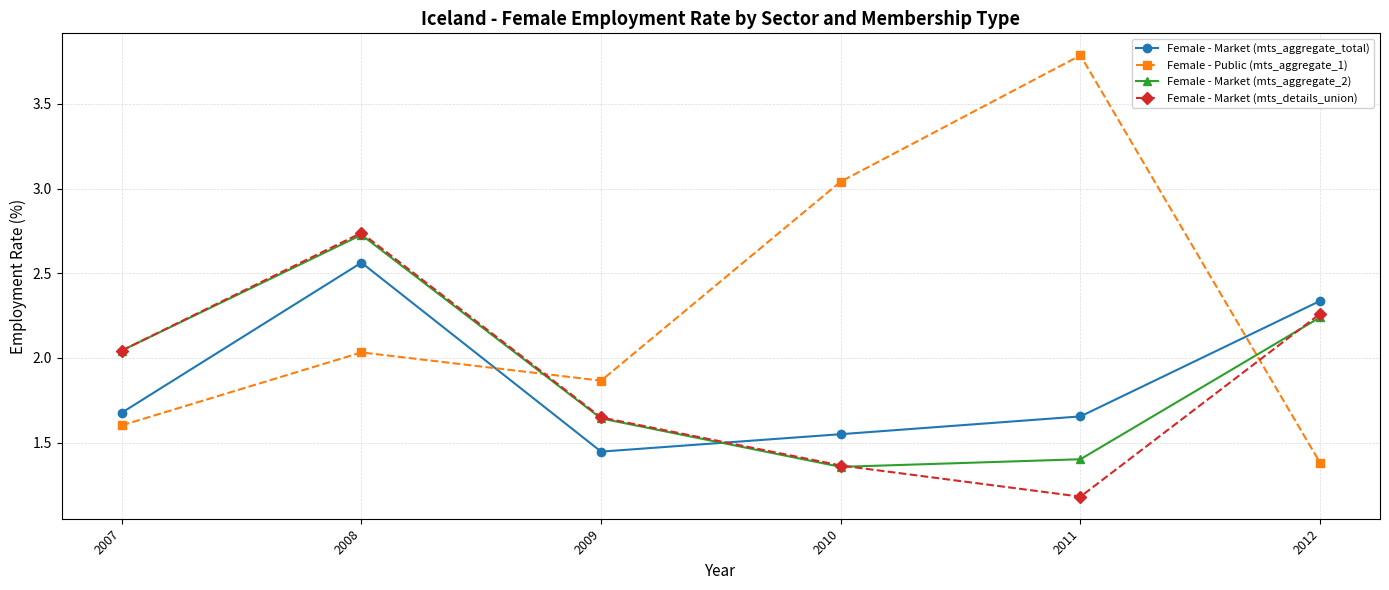

Which series has the largest total across all categories?

Female - Public (mts_aggregate_1)